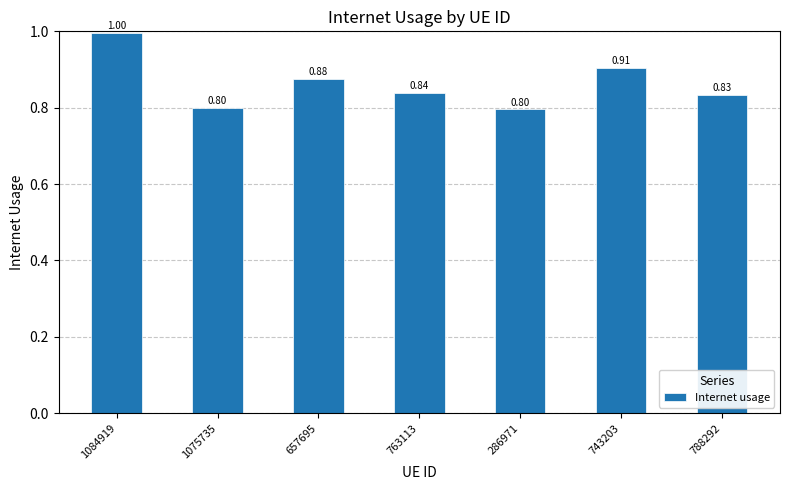

What is the label of the 2nd bar from the right?

743203